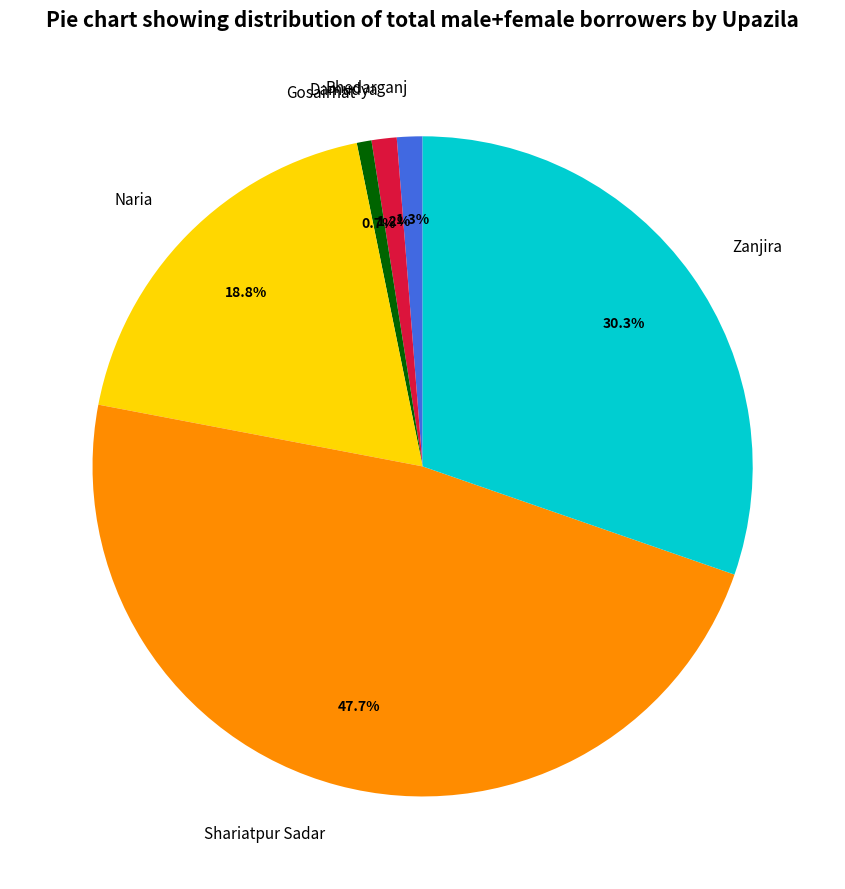

What percentage is the Shariatpur Sadar slice, to the nearest percent?

48%